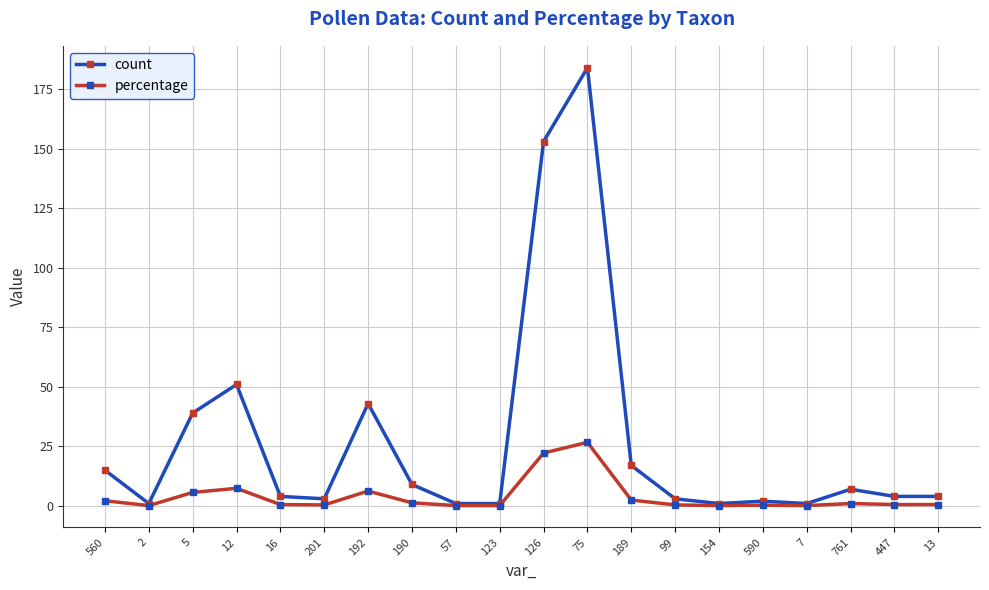

Does the chart have visible grid lines?

Yes